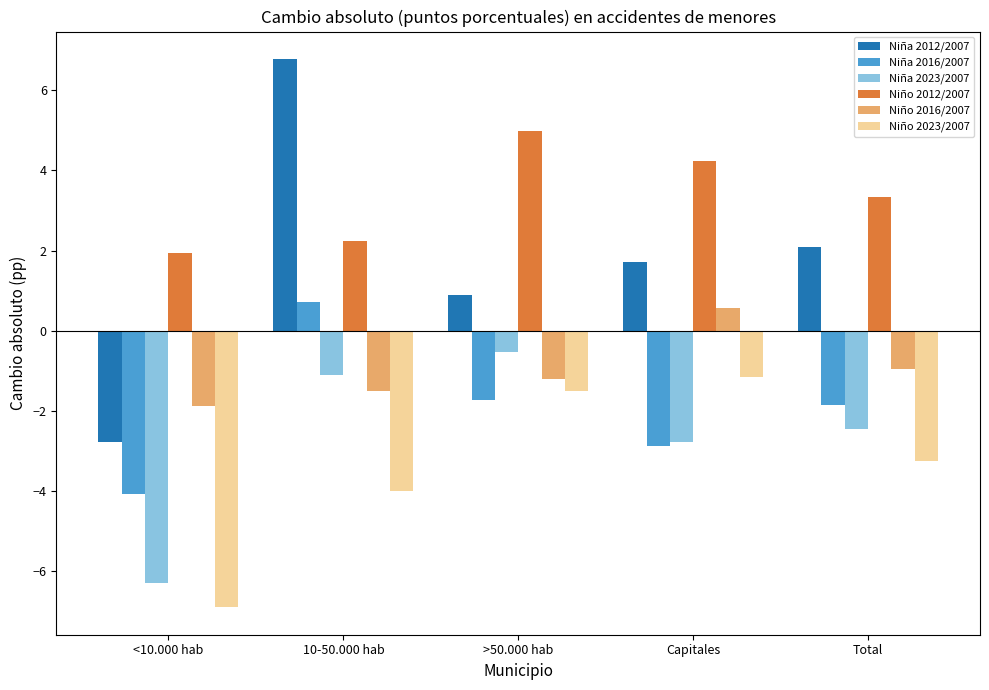

How many data points does each series have?

5